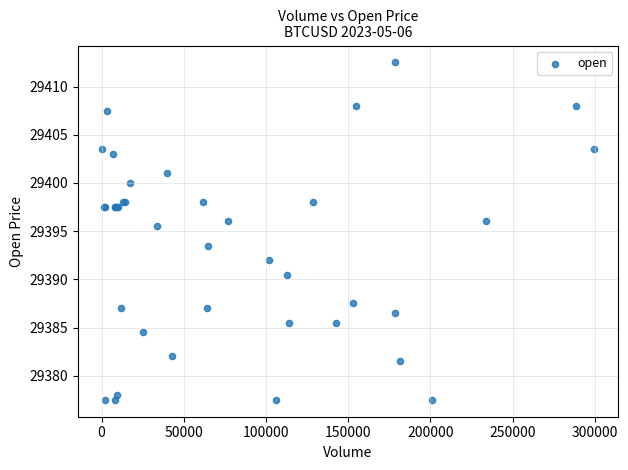

What Y value in the scatter plot is closest to 29395?

29395.5